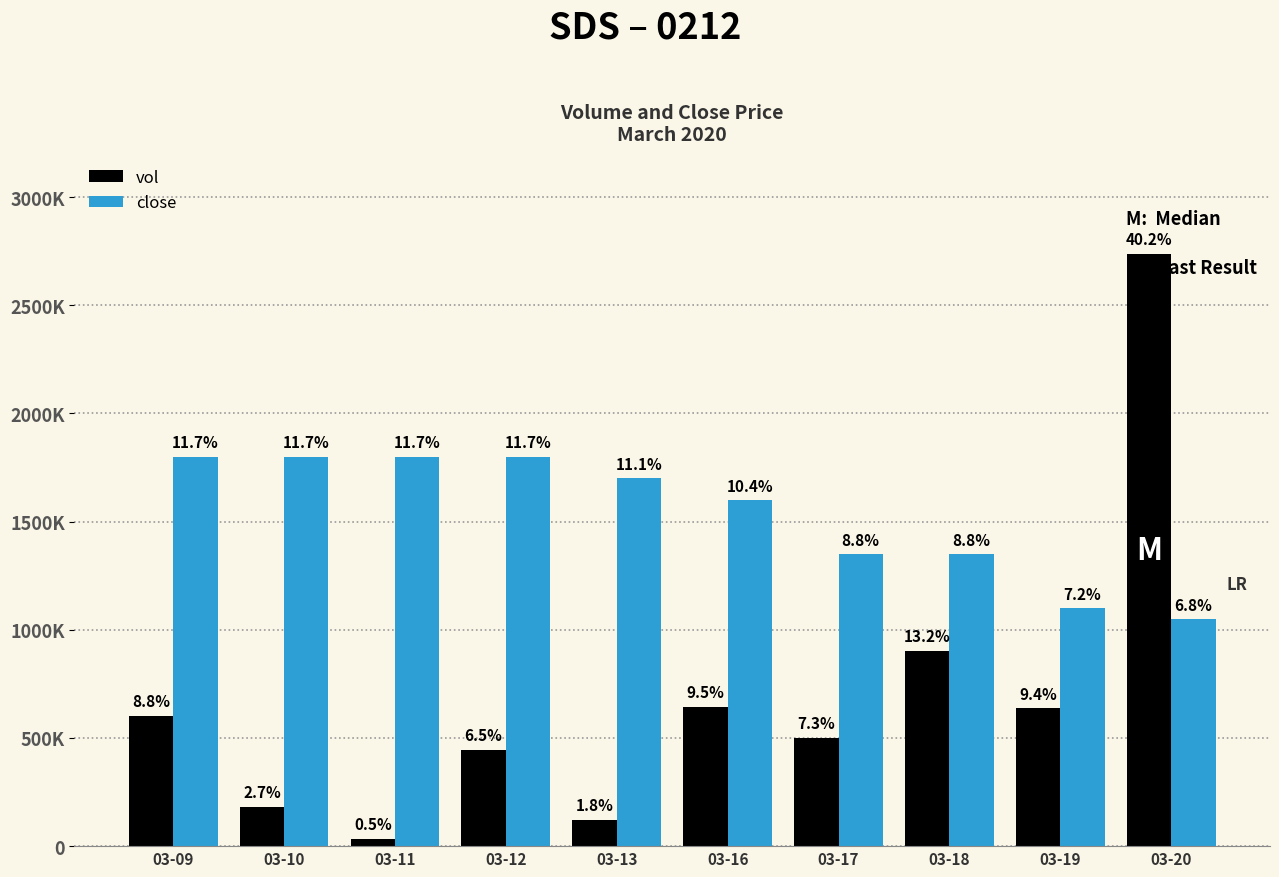

What is the sum of the vol values at 03-11 and 03-20?

2772000.0